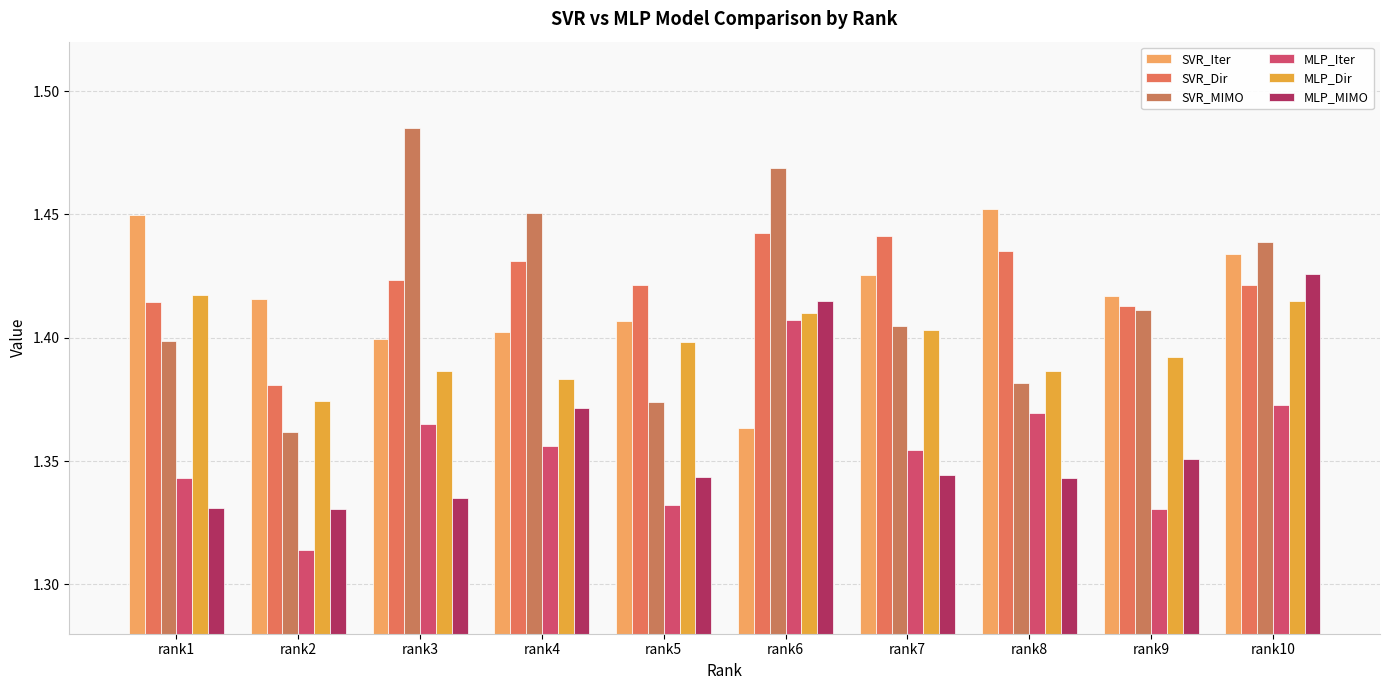

Where is MLP_MIMO nearest to the value 1?

rank2